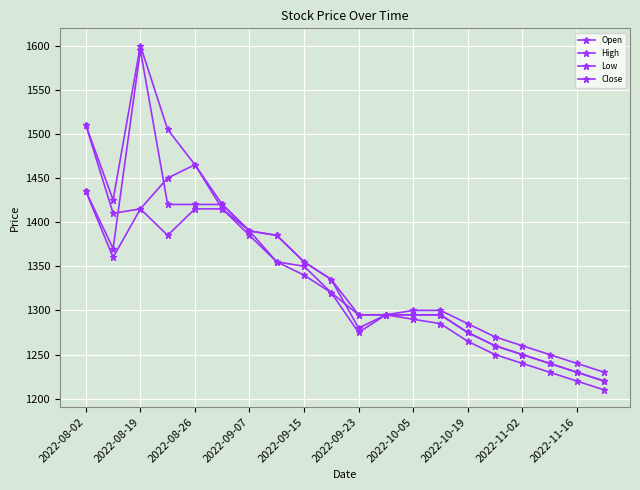

How many data points in Close are less than 1320?

10